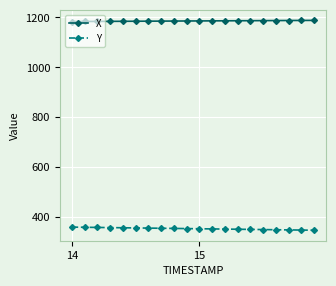

What is the value of the Y point at the 20th from the left?

348.1